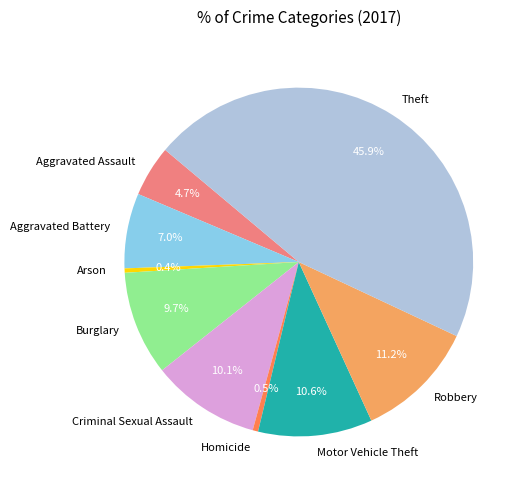

How much of the chart is everything except Aggravated Battery?

93.0%